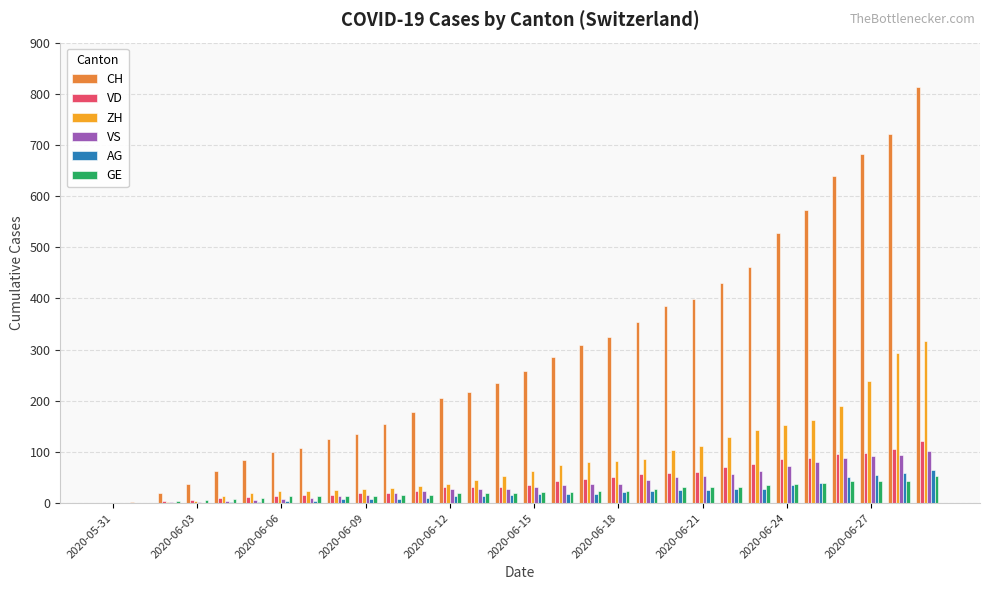

Which series has the largest total across all categories?

CH